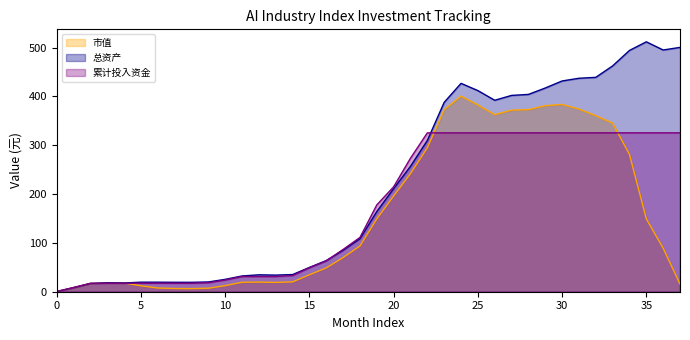

List the series in order of their peak value, highest first.

总资产, 市值, 累计投入资金